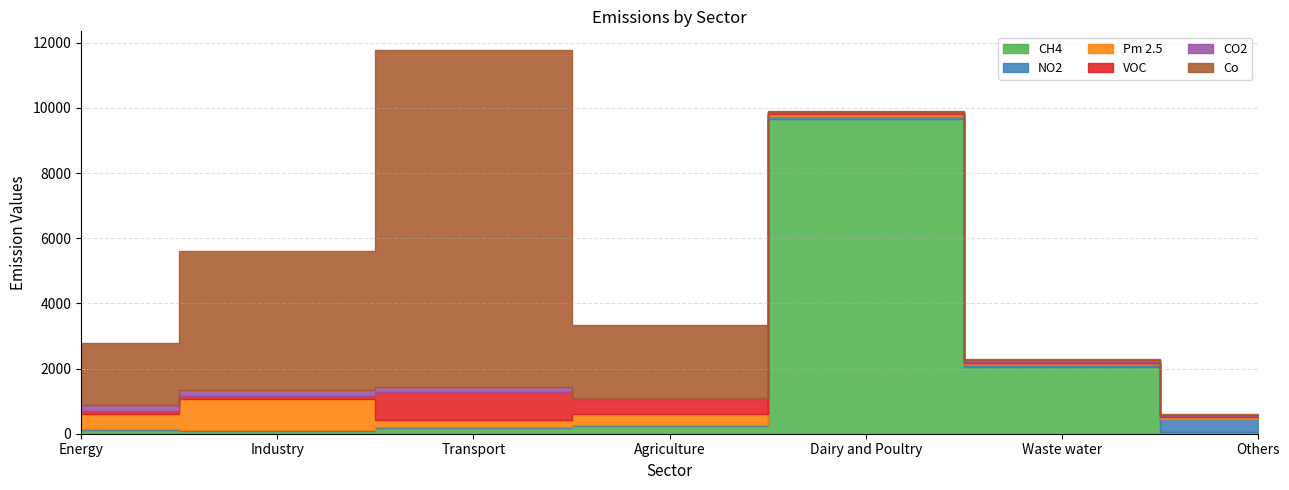

What is the label of the 7th point from the right?

Energy